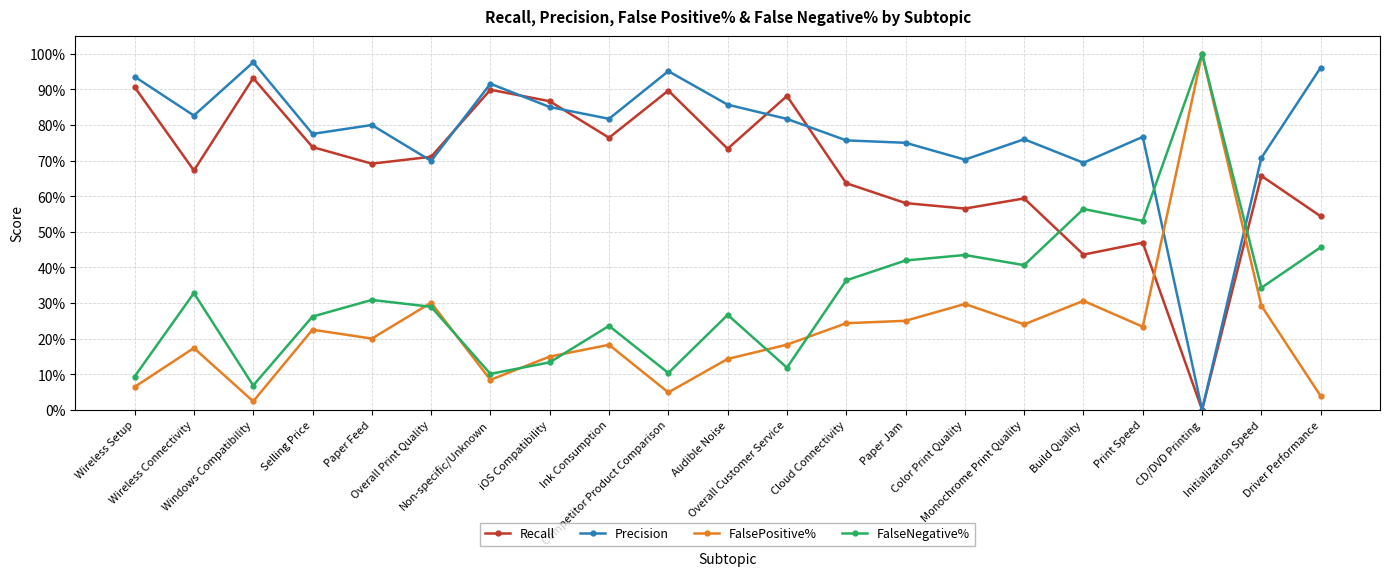

What is the label of the 14th point from the right?

iOS Compatibility